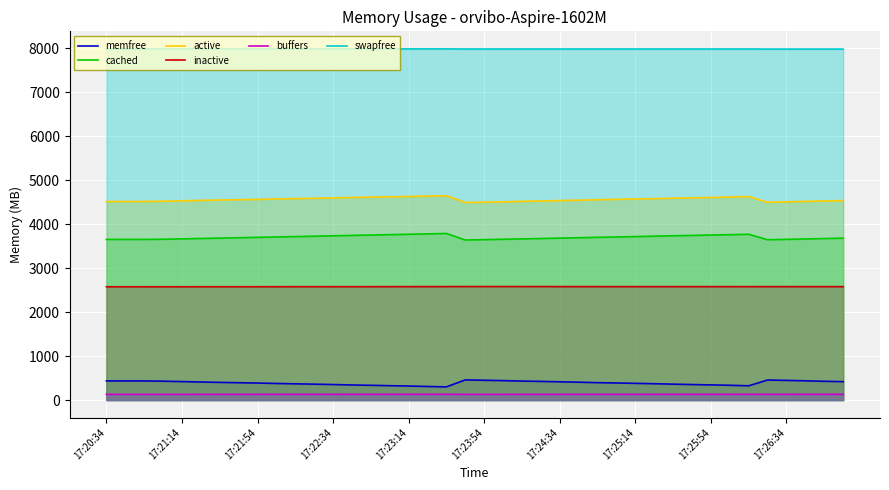

Reading right to left, list all the values displayed in this chart.

memfree: 418.6	426.7	437.7	447.1	455.7	324.4	336.0	344.6	352.9	361.7	371.0	380.1	388.3	395.6	406.4	414.9	424.1	431.7	442.1	450.1	458.5	300.3	308.3	319.1	326.6	335.6	342.9	353.2	361.4	368.8	376.9	387.1	394.3	401.9	410.3	420.1	429.2	435.1	435.1	435.0
cached: 3681.9	3673.3	3664.5	3655.5	3646.6	3771.5	3761.9	3753.9	3744.8	3736.6	3727.7	3718.3	3709.5	3701.6	3692.6	3683.4	3674.5	3665.7	3657.4	3648.5	3639.8	3789.0	3779.9	3771.5	3762.0	3753.3	3745.4	3736.1	3727.0	3718.1	3709.8	3701.0	3692.3	3683.6	3674.8	3666.2	3657.6	3654.0	3654.0	3654.0
active: 4537.5	4529.2	4518.0	4508.9	4499.6	4628.8	4617.2	4608.5	4599.8	4591.8	4581.9	4572.9	4564.4	4557.1	4546.6	4537.7	4527.7	4519.8	4509.1	4500.8	4493.1	4648.4	4640.3	4630.2	4623.1	4614.7	4608.1	4597.7	4590.1	4582.4	4574.6	4564.3	4557.7	4550.2	4542.0	4531.9	4522.9	4516.4	4516.4	4516.4
inactive: 2579.7	2579.9	2579.9	2580.3	2580.3	2579.6	2579.8	2580.0	2579.8	2580.0	2580.0	2580.0	2580.1	2580.3	2580.4	2580.6	2581.7	2582.0	2582.3	2582.3	2582.1	2581.0	2580.4	2579.9	2579.4	2579.2	2578.8	2578.6	2578.5	2578.4	2578.2	2578.0	2577.8	2577.6	2577.5	2577.2	2577.0	2576.9	2576.9	2576.9
buffers: 131.2	131.1	131.0	130.9	130.6	131.5	131.3	131.3	131.2	131.1	130.9	130.9	130.7	130.6	130.6	130.5	130.3	130.2	130.0	129.8	129.7	131.6	131.6	131.5	131.3	131.2	131.0	130.9	130.8	130.7	130.6	130.5	130.4	130.2	130.1	129.9	129.8	129.7	129.7	129.7
swapfree: 7984.0	7984.0	7984.0	7984.0	7984.0	7985.9	7985.9	7985.9	7985.9	7985.9	7985.9	7985.9	7985.9	7985.9	7985.9	7985.9	7985.9	7985.9	7985.9	7985.9	7985.9	7988.1	7988.1	7988.1	7988.1	7988.1	7988.1	7988.1	7988.1	7988.1	7988.1	7988.1	7988.1	7988.1	7988.1	7988.1	7988.1	7988.1	7988.1	7988.1